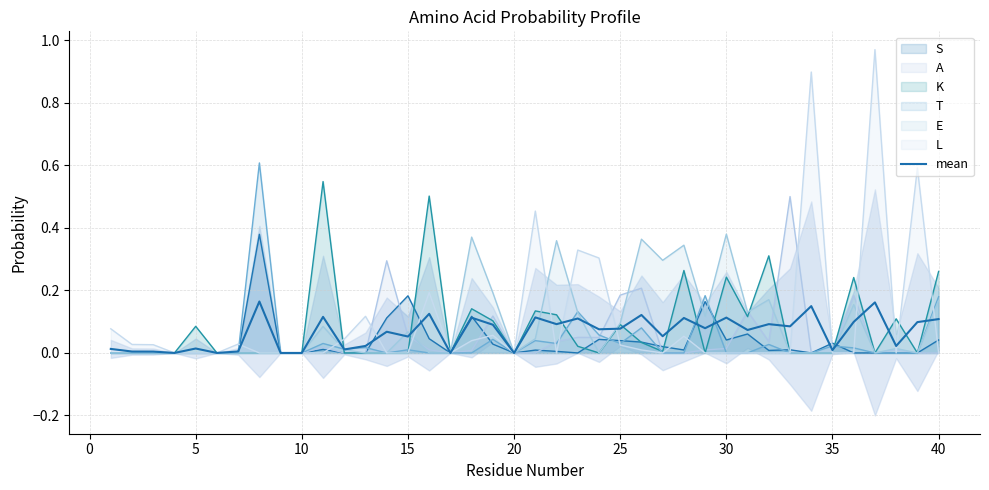

Reading left to right, extract all data points from this chart.

0.0	0.0	0.0	0.0	0.0	0.0	0.0	0.2	0.0	0.0	0.1	0.0	0.0	0.1	0.1	0.1	0.0	0.1	0.1	0.0	0.1	0.1	0.1	0.1	0.1	0.1	0.1	0.1	0.1	0.1	0.1	0.1	0.1	0.1	0.0	0.1	0.2	0.0	0.1	0.1